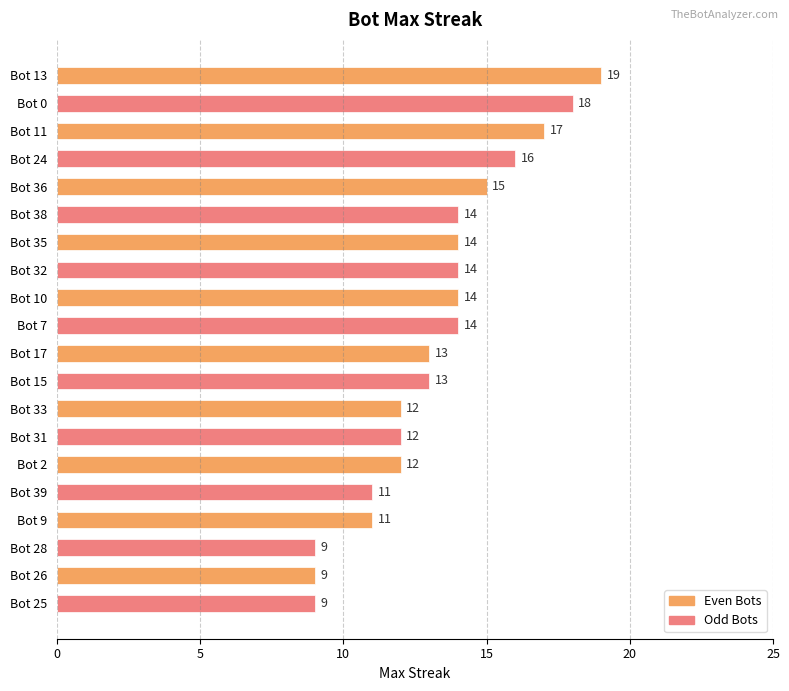

What is the ratio of the value at Bot 36 to the value at Bot 13?

0.8